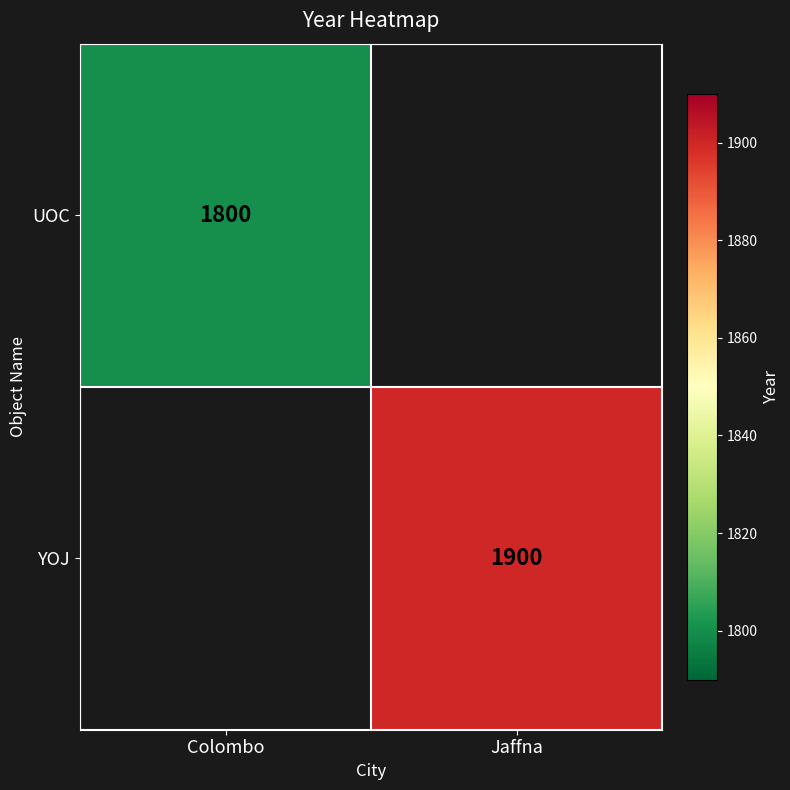

The UOC series shows 1800 at Colombo. True or false?

True